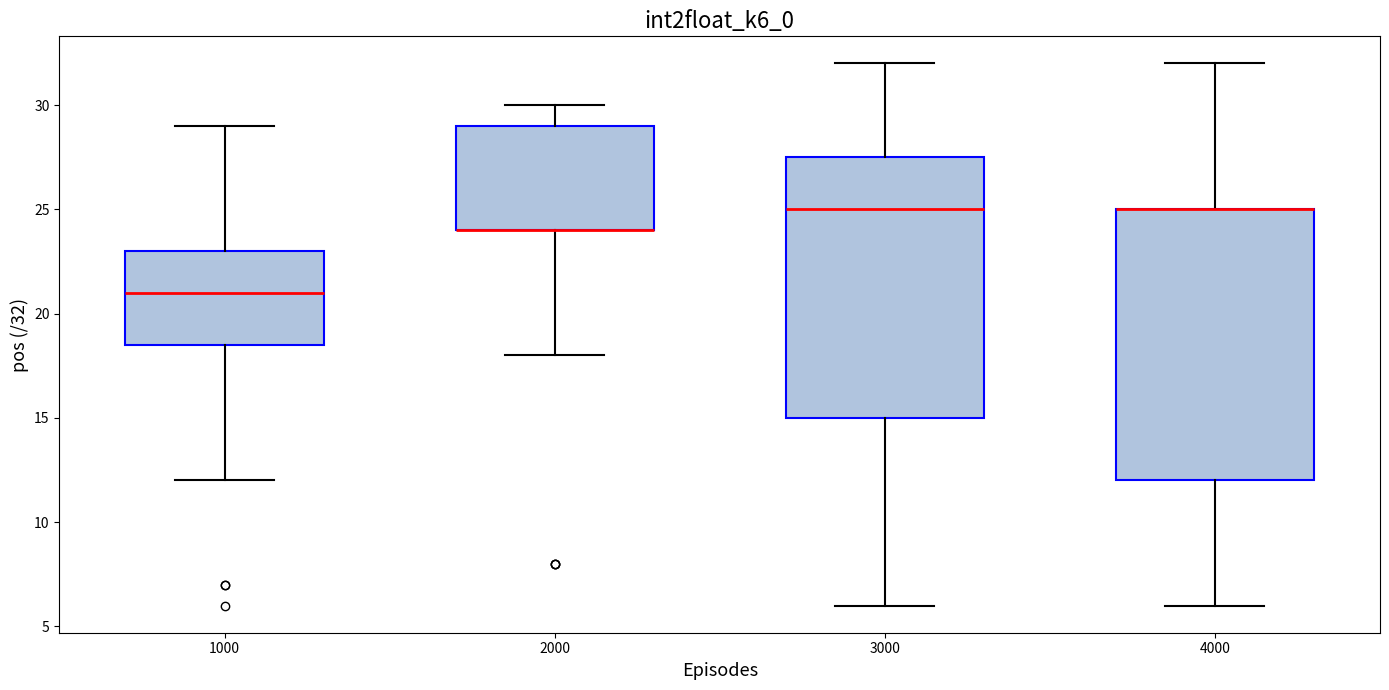

Where does the lower whisker of the box at x = 4000 end on the y-axis? The values are not printed on the chart, so give them approximately, as read against the axis.

6.0